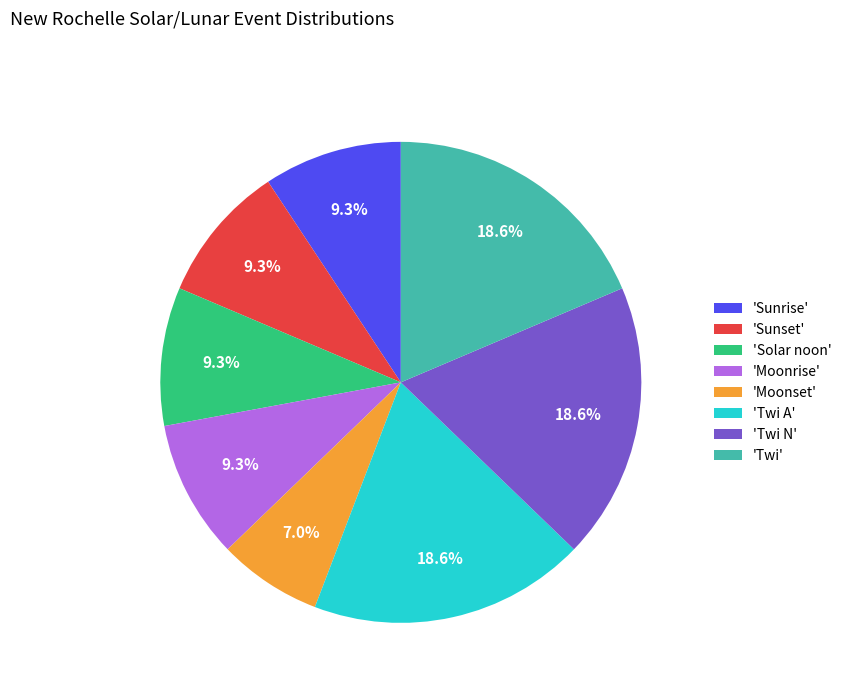

Do 'Twi' and 'Sunset' together represent more than half of the pie?

No